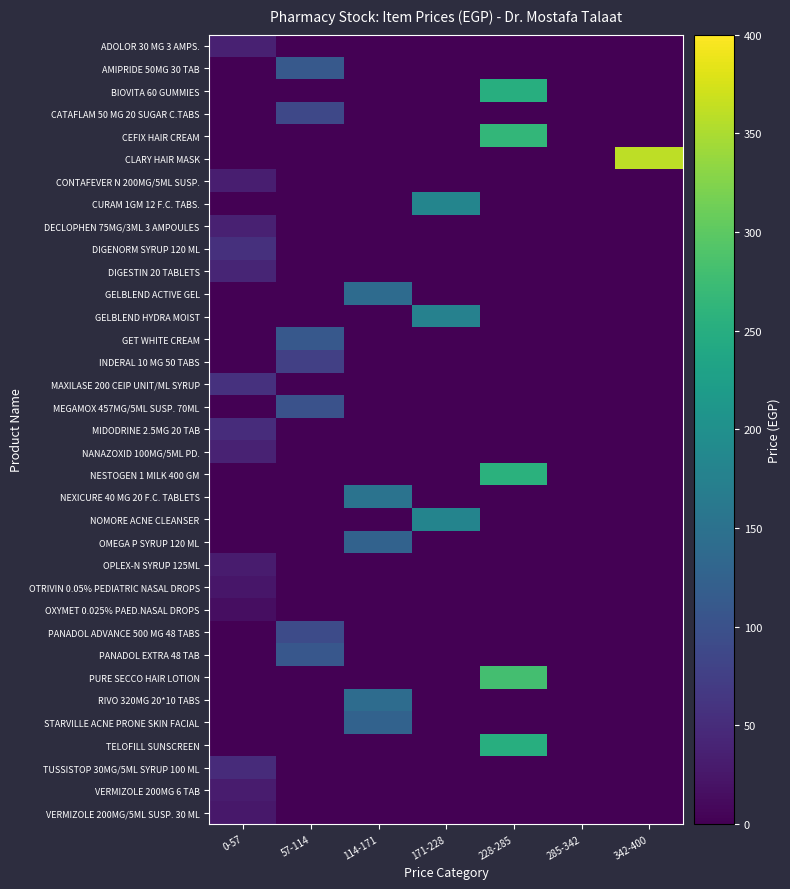

Reading right to left, what are all the values shown in this chart?

ADOLOR 30 MG 3 AMPS.: 342-400=0	285-342=0	228-285=0	171-228=0	114-171=0	57-114=0	0-57=36
AMIPRIDE 50MG 30 TAB: 342-400=0	285-342=0	228-285=0	171-228=0	114-171=0	57-114=111	0-57=0
BIOVITA 60 GUMMIES: 342-400=0	285-342=0	228-285=250	171-228=0	114-171=0	57-114=0	0-57=0
CATAFLAM 50 MG 20 SUGAR C.TABS: 342-400=0	285-342=0	228-285=0	171-228=0	114-171=0	57-114=86	0-57=0
CEFIX HAIR CREAM: 342-400=0	285-342=0	228-285=265	171-228=0	114-171=0	57-114=0	0-57=0
CLARY HAIR MASK: 342-400=360	285-342=0	228-285=0	171-228=0	114-171=0	57-114=0	0-57=0
CONTAFEVER N 200MG/5ML SUSP.: 342-400=0	285-342=0	228-285=0	171-228=0	114-171=0	57-114=0	0-57=33
CURAM 1GM 12 F.C. TABS.: 342-400=0	285-342=0	228-285=0	171-228=182	114-171=0	57-114=0	0-57=0
DECLOPHEN 75MG/3ML 3 AMPOULES: 342-400=0	285-342=0	228-285=0	171-228=0	114-171=0	57-114=0	0-57=36
DIGENORM SYRUP 120 ML: 342-400=0	285-342=0	228-285=0	171-228=0	114-171=0	57-114=0	0-57=55
DIGESTIN 20 TABLETS: 342-400=0	285-342=0	228-285=0	171-228=0	114-171=0	57-114=0	0-57=42
GELBLEND ACTIVE GEL: 342-400=0	285-342=0	228-285=0	171-228=0	114-171=140	57-114=0	0-57=0
GELBLEND HYDRA MOIST: 342-400=0	285-342=0	228-285=0	171-228=175	114-171=0	57-114=0	0-57=0
GET WHITE CREAM: 342-400=0	285-342=0	228-285=0	171-228=0	114-171=0	57-114=110	0-57=0
INDERAL 10 MG 50 TABS: 342-400=0	285-342=0	228-285=0	171-228=0	114-171=0	57-114=75	0-57=0
MAXILASE 200 CEIP UNIT/ML SYRUP: 342-400=0	285-342=0	228-285=0	171-228=0	114-171=0	57-114=0	0-57=57
MEGAMOX 457MG/5ML SUSP. 70ML: 342-400=0	285-342=0	228-285=0	171-228=0	114-171=0	57-114=100	0-57=0
MIDODRINE 2.5MG 20 TAB: 342-400=0	285-342=0	228-285=0	171-228=0	114-171=0	57-114=0	0-57=50
NANAZOXID 100MG/5ML PD.: 342-400=0	285-342=0	228-285=0	171-228=0	114-171=0	57-114=0	0-57=39
NESTOGEN 1 MILK 400 GM: 342-400=0	285-342=0	228-285=255	171-228=0	114-171=0	57-114=0	0-57=0
NEXICURE 40 MG 20 F.C. TABLETS: 342-400=0	285-342=0	228-285=0	171-228=0	114-171=152	57-114=0	0-57=0
NOMORE ACNE CLEANSER: 342-400=0	285-342=0	228-285=0	171-228=180	114-171=0	57-114=0	0-57=0
OMEGA P SYRUP 120 ML: 342-400=0	285-342=0	228-285=0	171-228=0	114-171=125	57-114=0	0-57=0
OPLEX-N SYRUP 125ML: 342-400=0	285-342=0	228-285=0	171-228=0	114-171=0	57-114=0	0-57=31
OTRIVIN 0.05% PEDIATRIC NASAL DROPS: 342-400=0	285-342=0	228-285=0	171-228=0	114-171=0	57-114=0	0-57=24
OXYMET 0.025% PAED.NASAL DROPS: 342-400=0	285-342=0	228-285=0	171-228=0	114-171=0	57-114=0	0-57=15
PANADOL ADVANCE 500 MG 48 TABS: 342-400=0	285-342=0	228-285=0	171-228=0	114-171=0	57-114=92	0-57=0
PANADOL EXTRA 48 TAB: 342-400=0	285-342=0	228-285=0	171-228=0	114-171=0	57-114=108	0-57=0
PURE SECCO HAIR LOTION: 342-400=0	285-342=0	228-285=280	171-228=0	114-171=0	57-114=0	0-57=0
RIVO 320MG 20*10 TABS: 342-400=0	285-342=0	228-285=0	171-228=0	114-171=141	57-114=0	0-57=0
STARVILLE ACNE PRONE SKIN FACIAL: 342-400=0	285-342=0	228-285=0	171-228=0	114-171=125	57-114=0	0-57=0
TELOFILL SUNSCREEN: 342-400=0	285-342=0	228-285=250	171-228=0	114-171=0	57-114=0	0-57=0
TUSSISTOP 30MG/5ML SYRUP 100 ML: 342-400=0	285-342=0	228-285=0	171-228=0	114-171=0	57-114=0	0-57=49
VERMIZOLE 200MG 6 TAB: 342-400=0	285-342=0	228-285=0	171-228=0	114-171=0	57-114=0	0-57=30
VERMIZOLE 200MG/5ML SUSP. 30 ML: 342-400=0	285-342=0	228-285=0	171-228=0	114-171=0	57-114=0	0-57=26